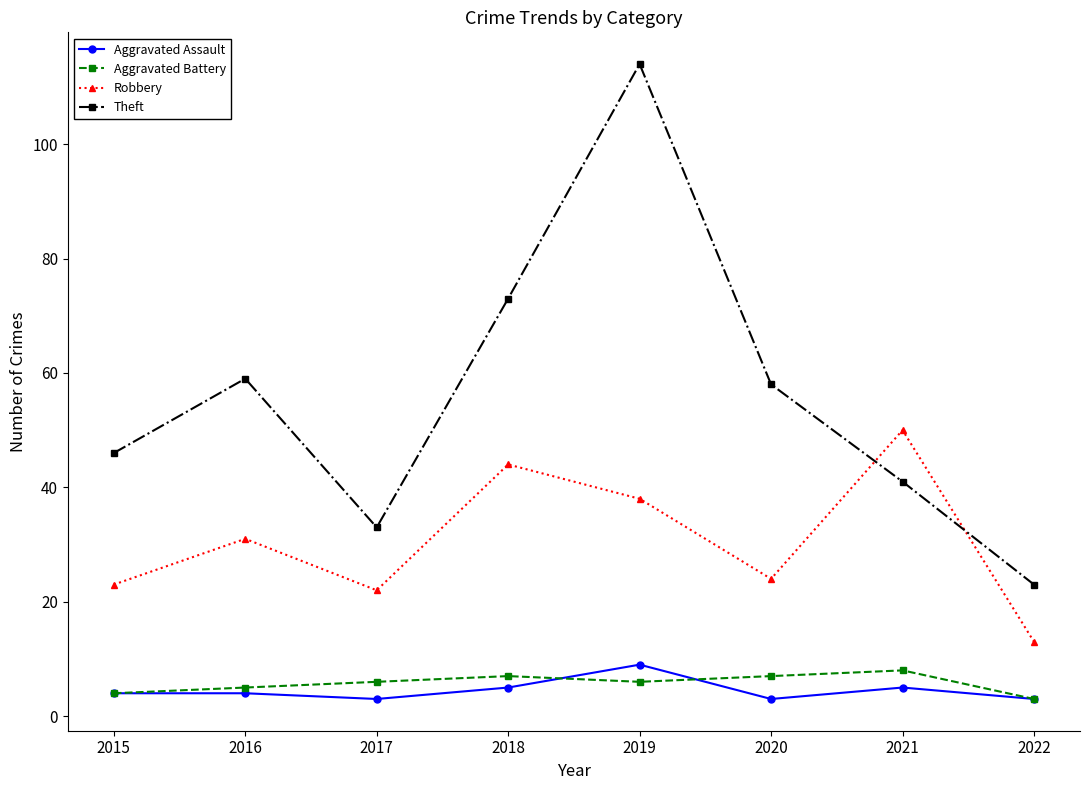

How many data points in Robbery are less than 31?

4